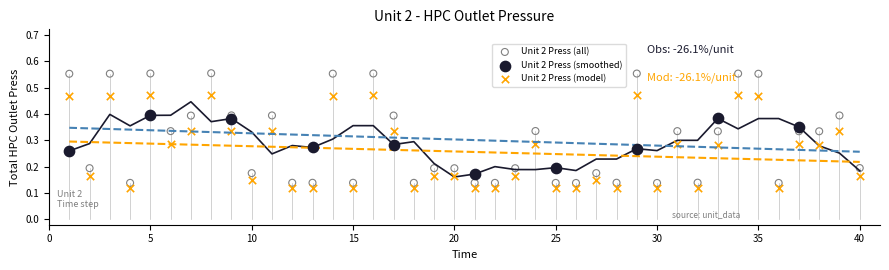

Which series reaches the maximum Y coordinate?

Unit 2 Press (all)